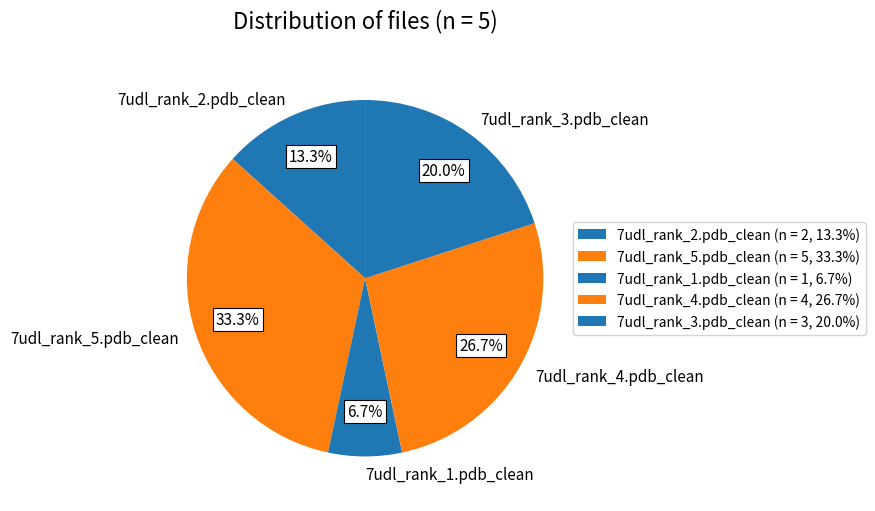

Approximately how many times larger is the value at 7udl_rank_3.pdb_clean compared to 7udl_rank_1.pdb_clean?

3.0